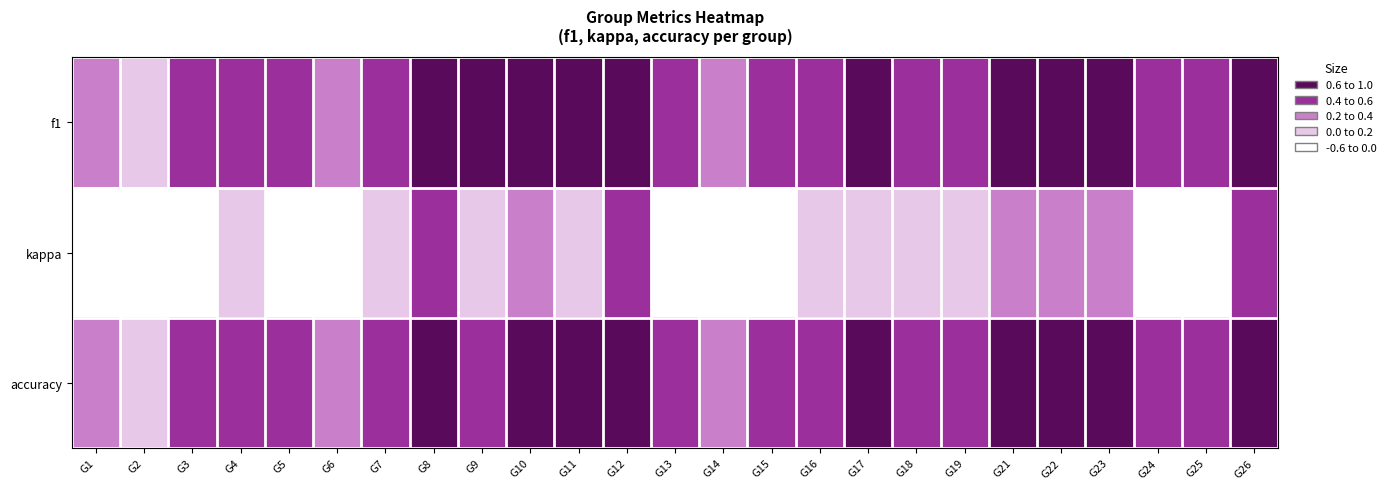

At G18, list the series in order from smallest to largest.

kappa, f1, accuracy